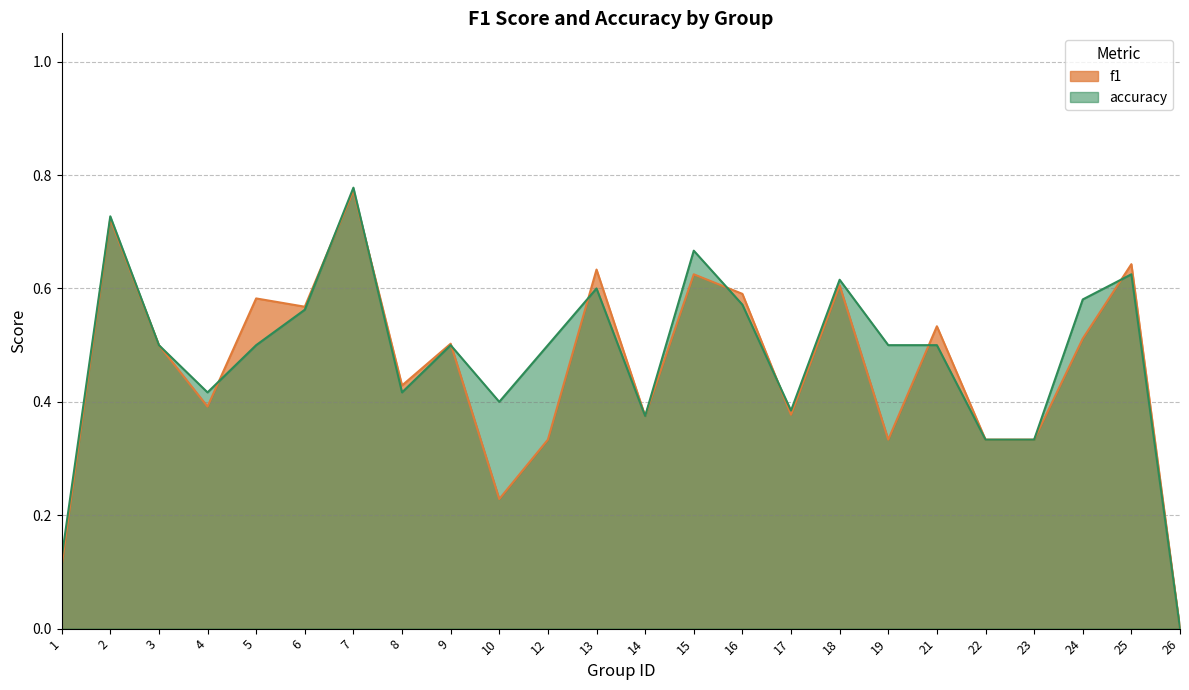

List the series in order of their overall mean, lowest first.

f1, accuracy